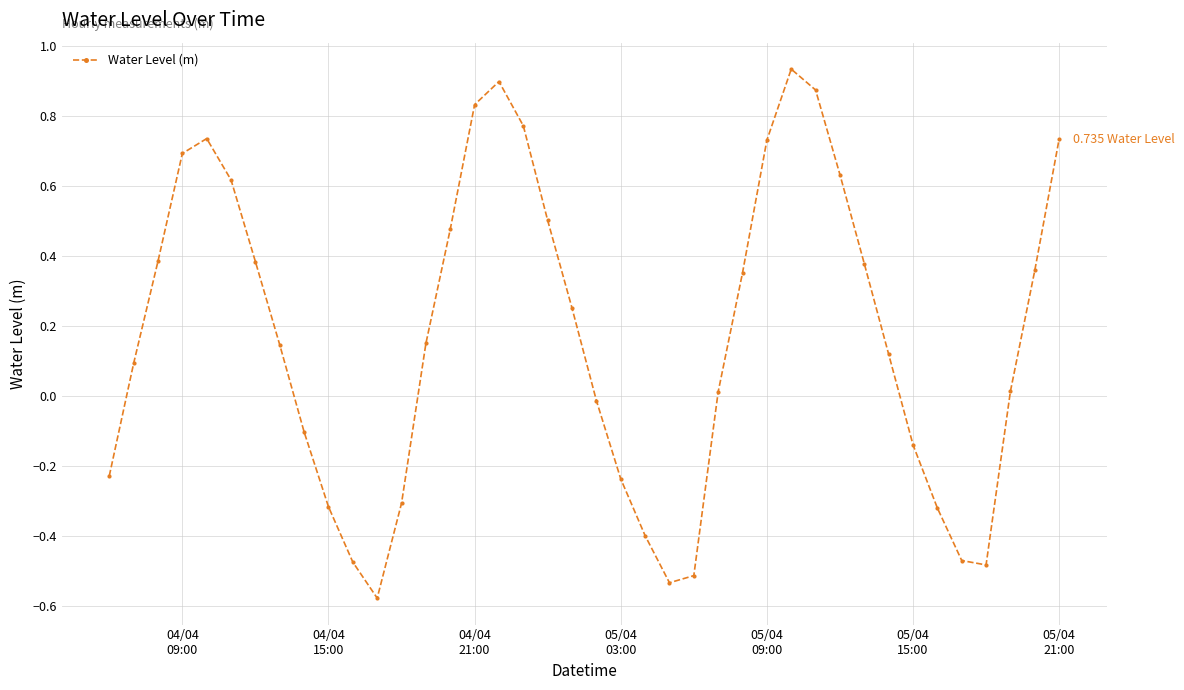

True or false: the data has more than 0 interior local peaks.

True